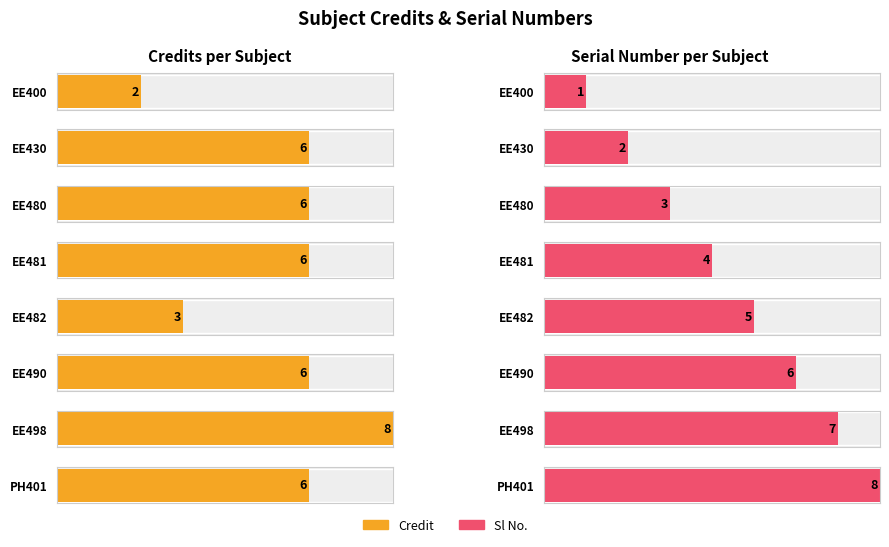

At which category is the sum across all series the highest?

EE498